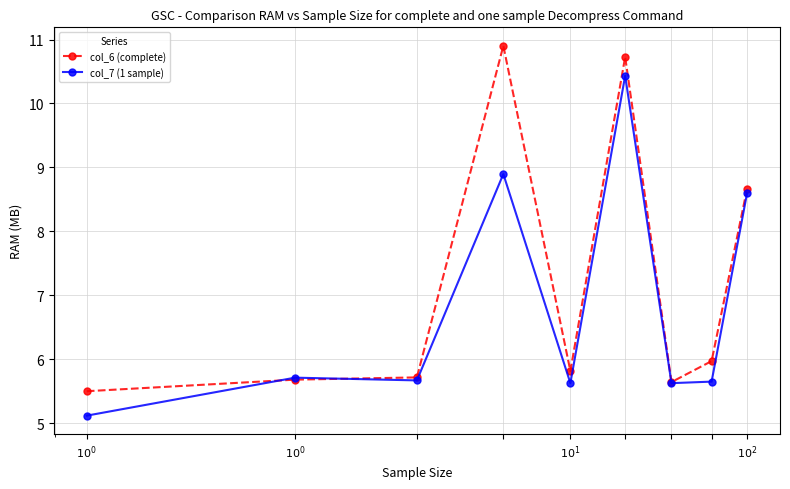

True or false: col_7 (1 sample) has more than 0 points higher than both neighbors.

True